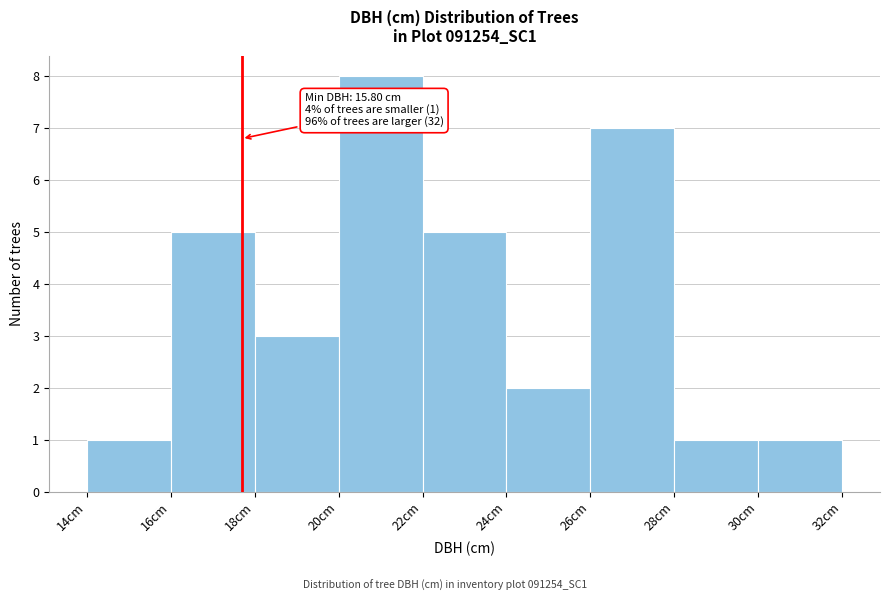

Over which range of the x-axis is the bar tallest?

20 to 22